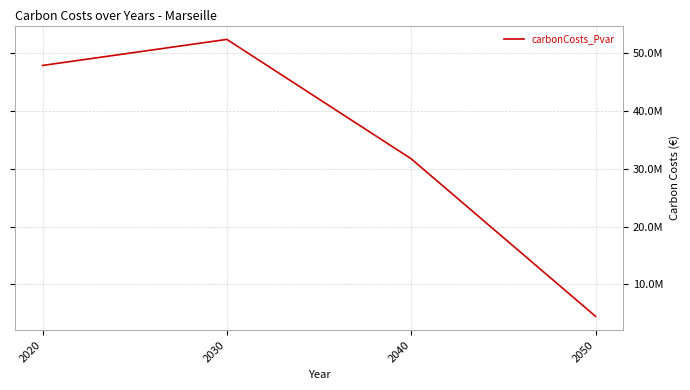

What is the approximate value at 2050?

4506069.9